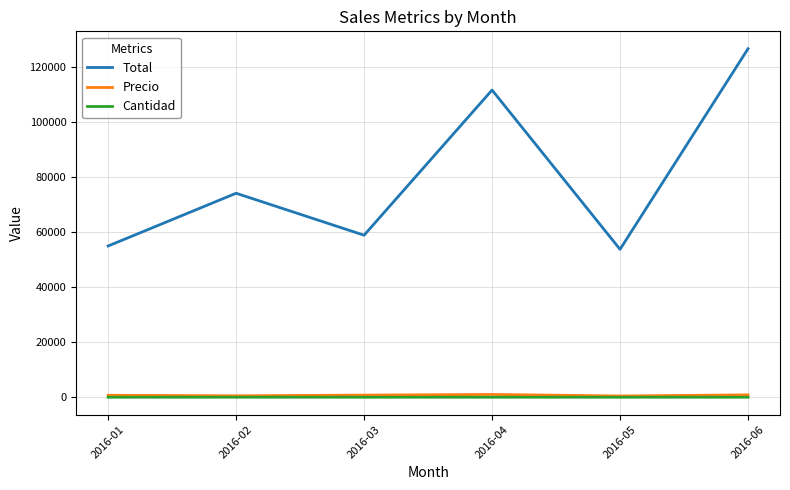

Which series has the largest range (max minus min)?

Total